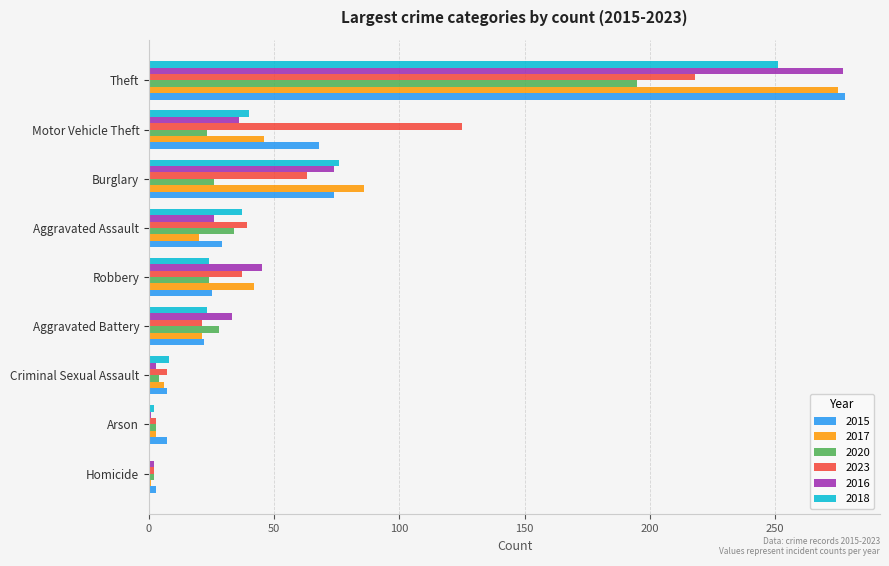

What are all the series names shown in the legend?

2015, 2017, 2020, 2023, 2016, 2018